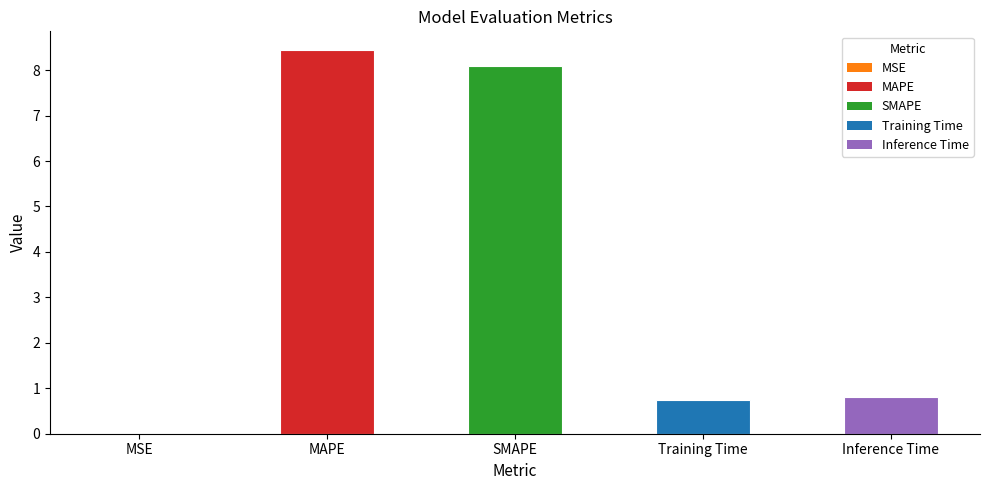

What is the change in value from SMAPE to Inference Time?

-7.3